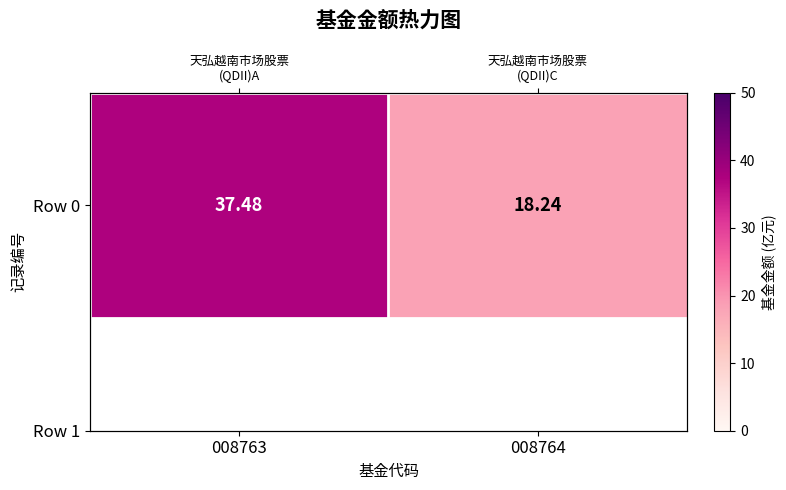

What is the ratio of the value at 008764 to the value at 008763?

0.5